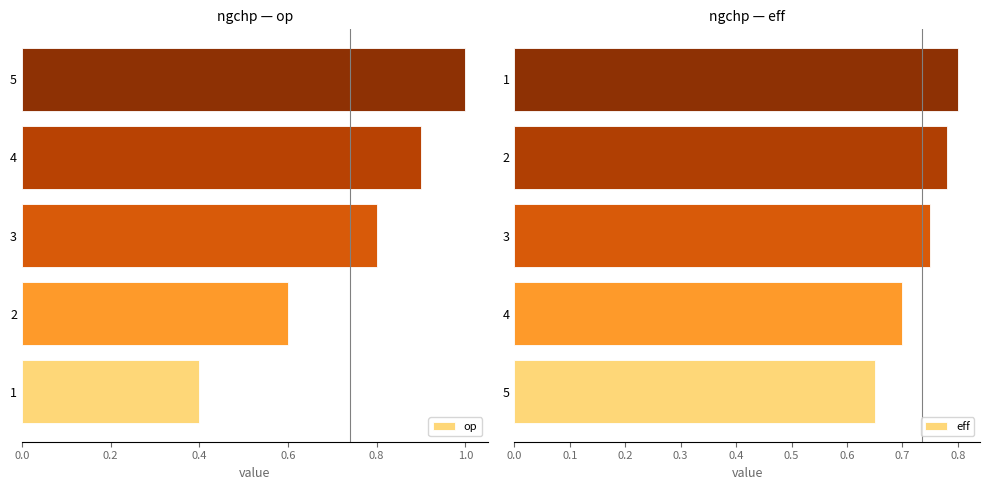

List the labels in order of op value, largest first.

5, 4, 3, 2, 1